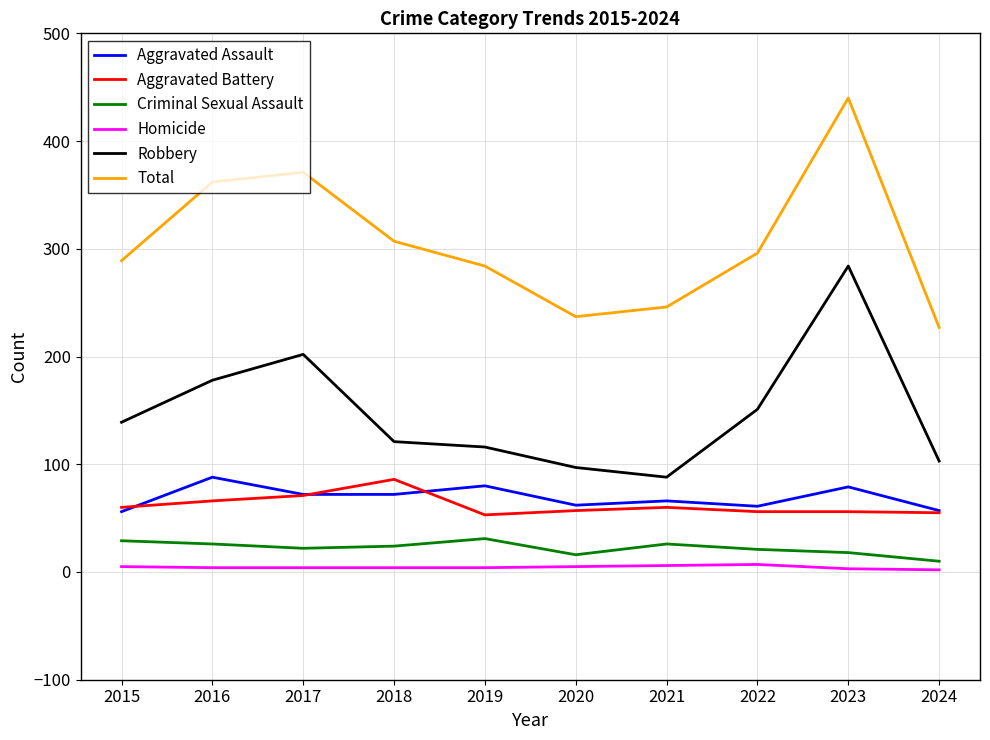

Which series has the largest total across all categories?

Total